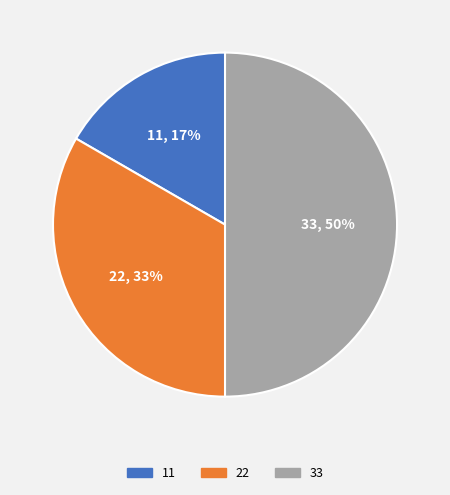

Rank the categories by value from lowest to highest.

11, 22, 33